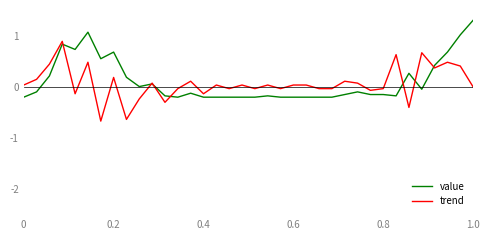

What is the smallest value displayed?

-0.7